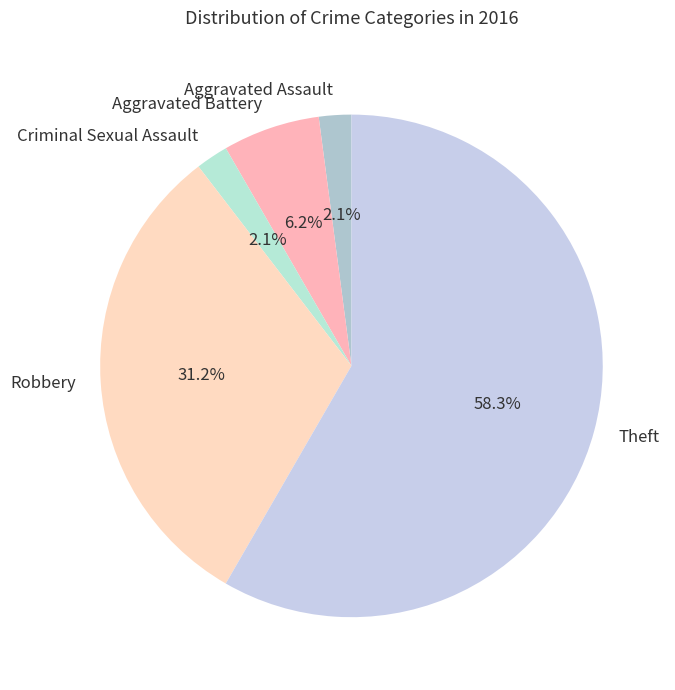

Which category has the biggest portion of the pie?

Theft